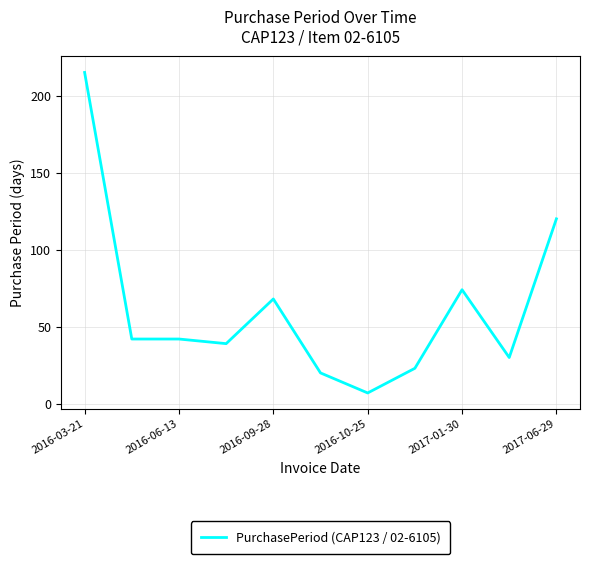

What is the maximum value shown in the chart?

215